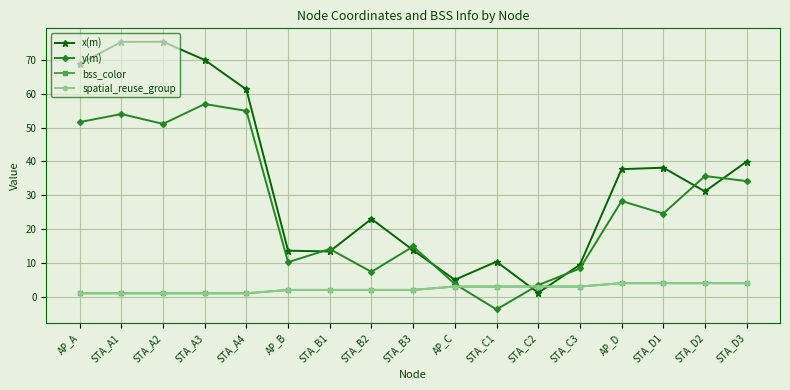

What position from the right is STA_D1?

3